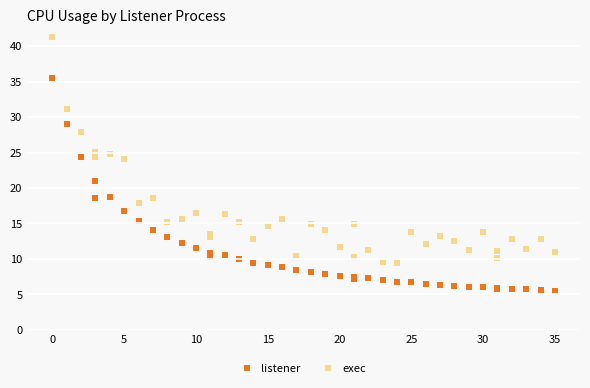

Which series contains the lowest Y value?

listener